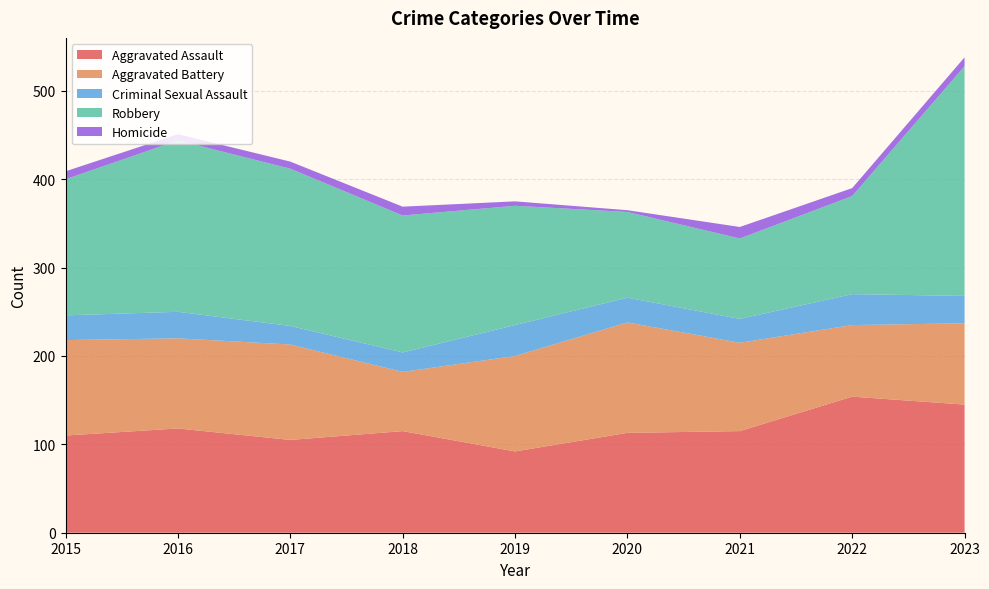

Reading left to right, what are all the values shown in this chart?

Aggravated Assault: 2015=110	2016=118	2017=105	2018=115	2019=92	2020=113	2021=115	2022=154	2023=145
Aggravated Battery: 2015=108	2016=102	2017=108	2018=67	2019=108	2020=125	2021=100	2022=81	2023=92
Criminal Sexual Assault: 2015=28	2016=30	2017=21	2018=22	2019=35	2020=28	2021=27	2022=35	2023=31
Robbery: 2015=154	2016=194	2017=178	2018=155	2019=135	2020=97	2021=91	2022=111	2023=260
Homicide: 2015=9	2016=7	2017=8	2018=10	2019=5	2020=2	2021=13	2022=9	2023=10